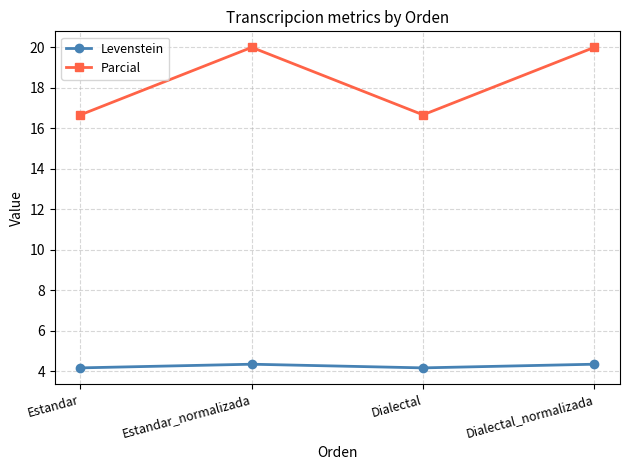

In Levenstein, how many points are lower than both neighbors (excluding endpoints)?

1